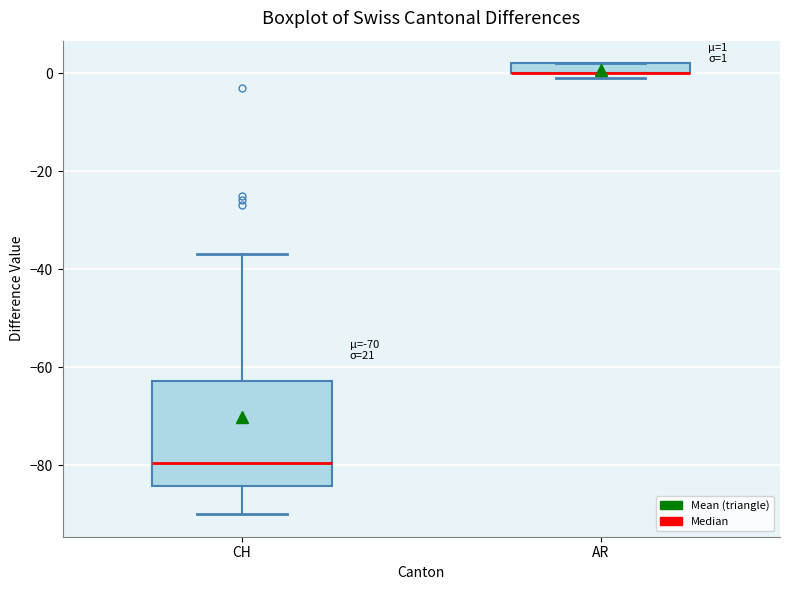

Which box is the tallest, from its lower edge to its upper edge?

CH